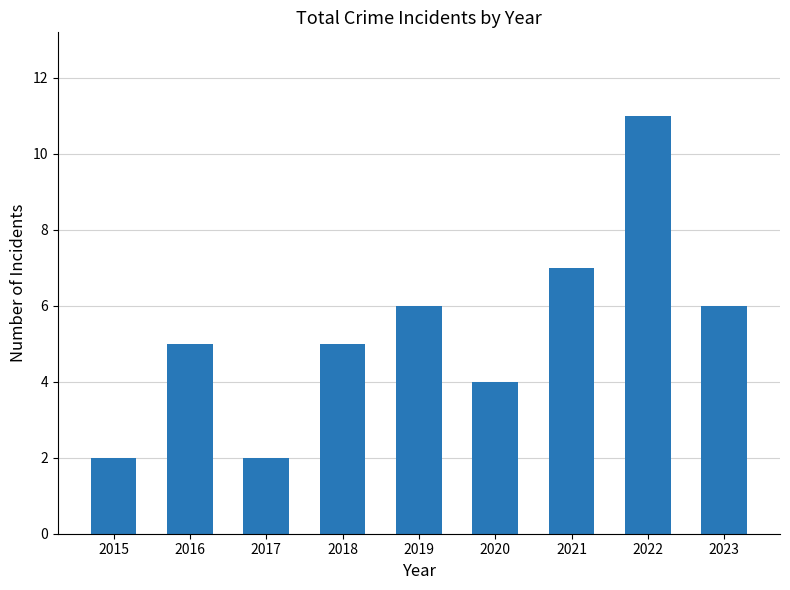

How many values are between 4 and 6?

5